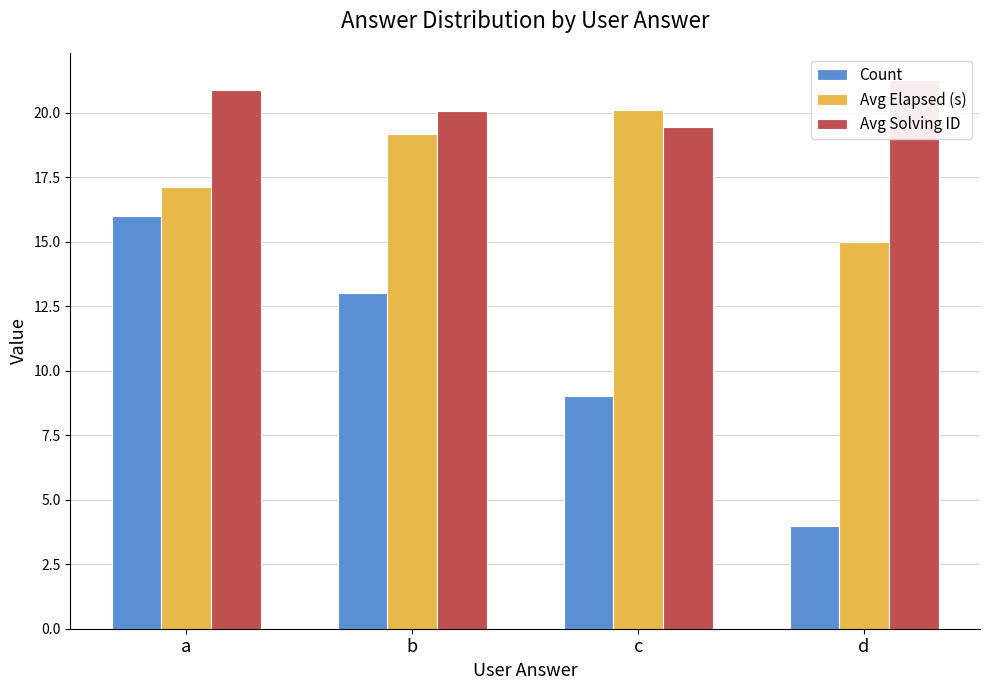

The value of Avg Elapsed (s) at d is 15.0. True or false?

True